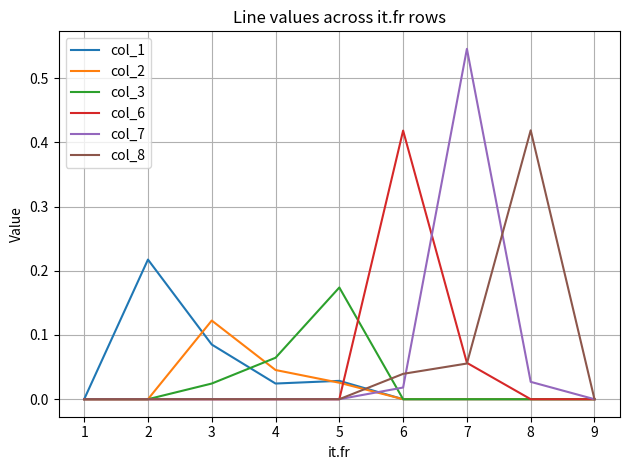

Which category has the highest value in the col_2 series?

3